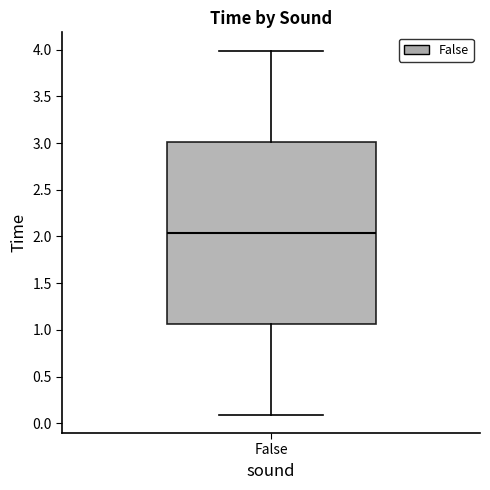

Where does the lower whisker of the box for False end on the y-axis? The values are not printed on the chart, so give them approximately, as read against the axis.

0.10